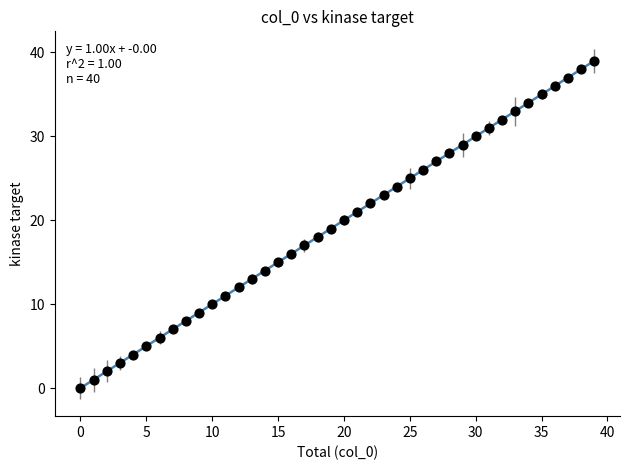

What is the range of Y values (max minus min)?

39